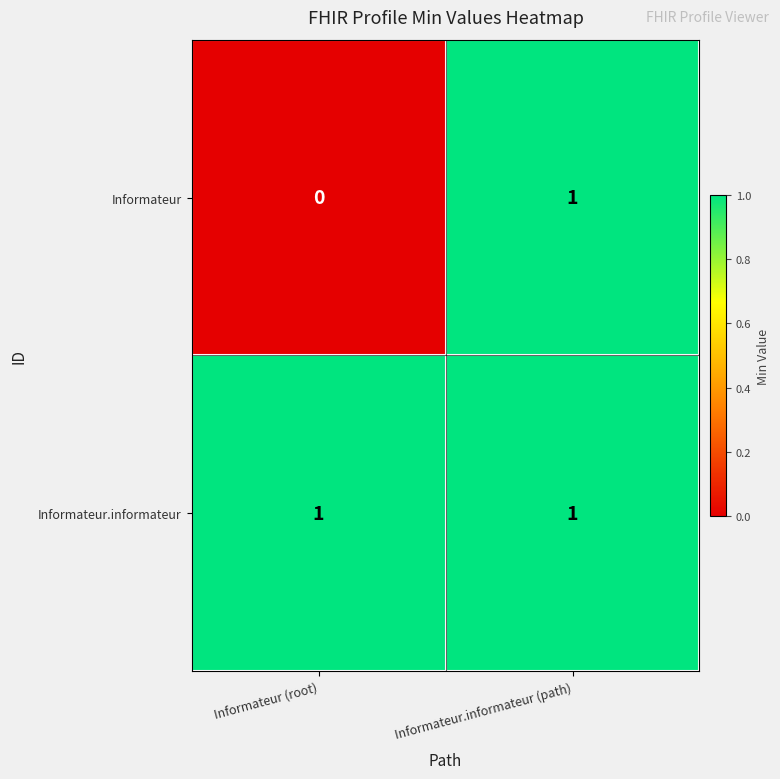

True or false: Informateur.informateur has a value of 1 at Informateur (root).

True